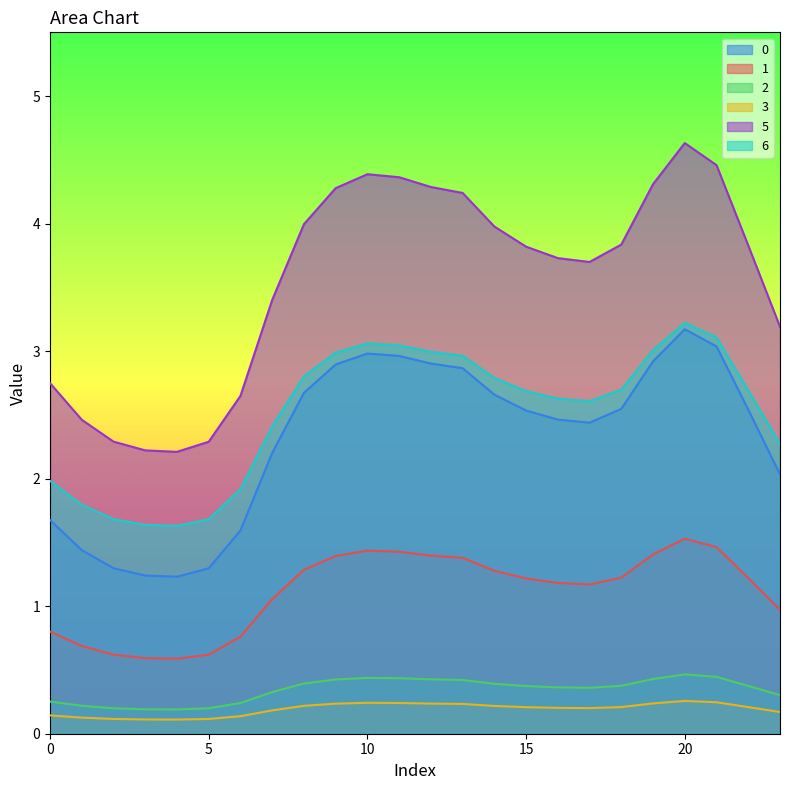

At which label does 5 first exceed 3?

7